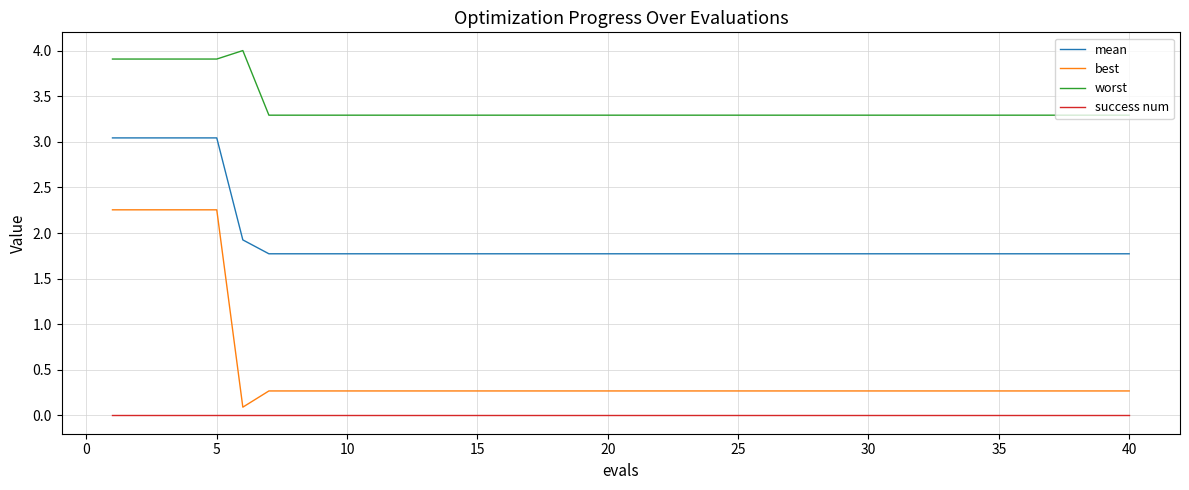

List the series in order of their overall mean, highest first.

worst, mean, best, success num